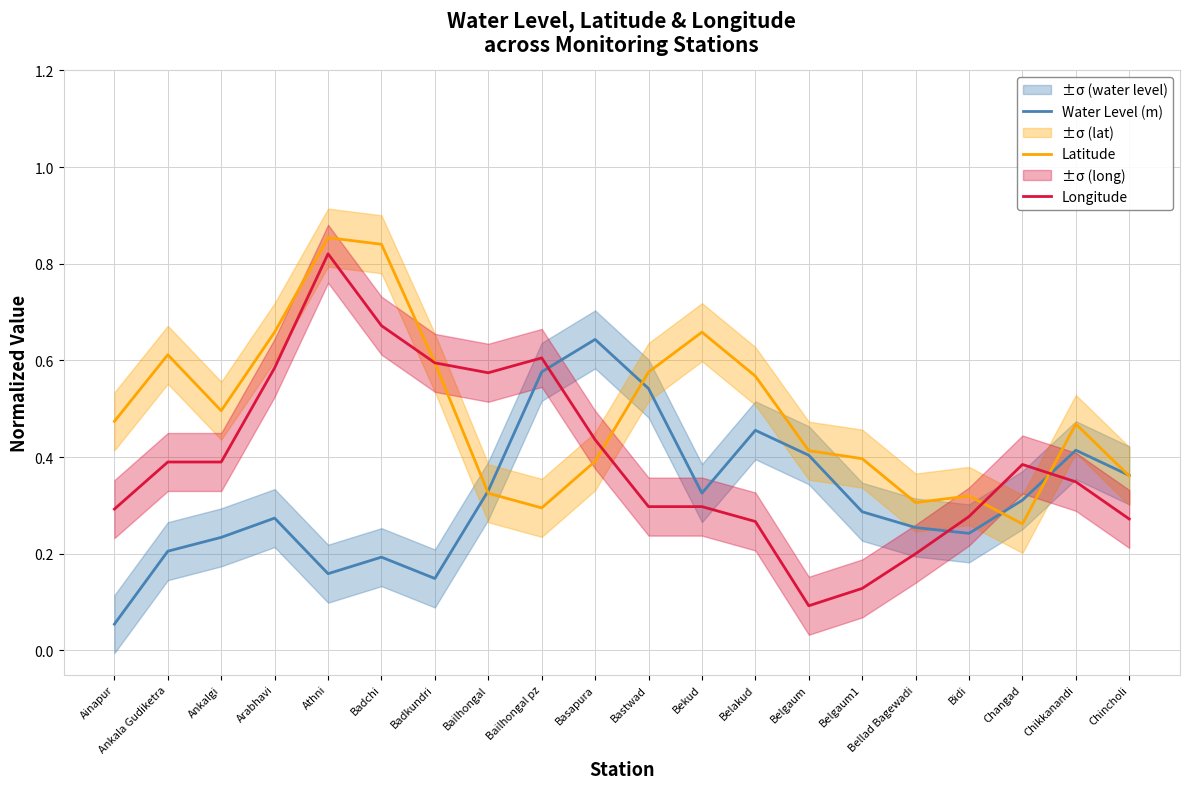

What is the difference between the second highest and second lowest values in the Latitude series?

0.5